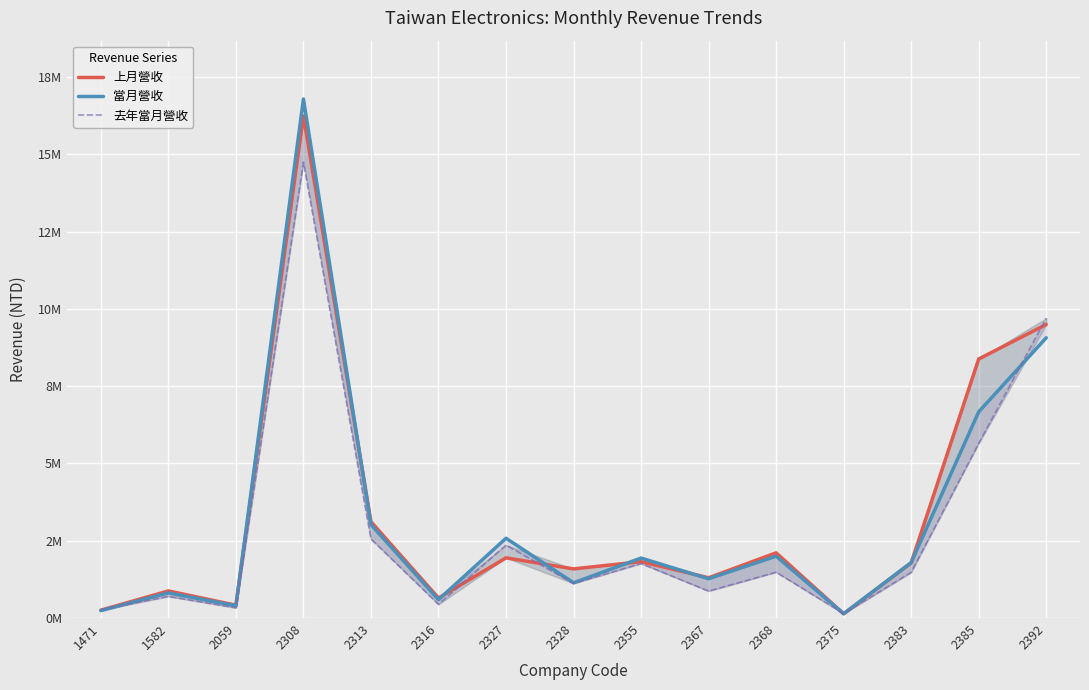

Rank the series by their maximum value, from lowest to highest.

去年當月營收, 上月營收, 當月營收